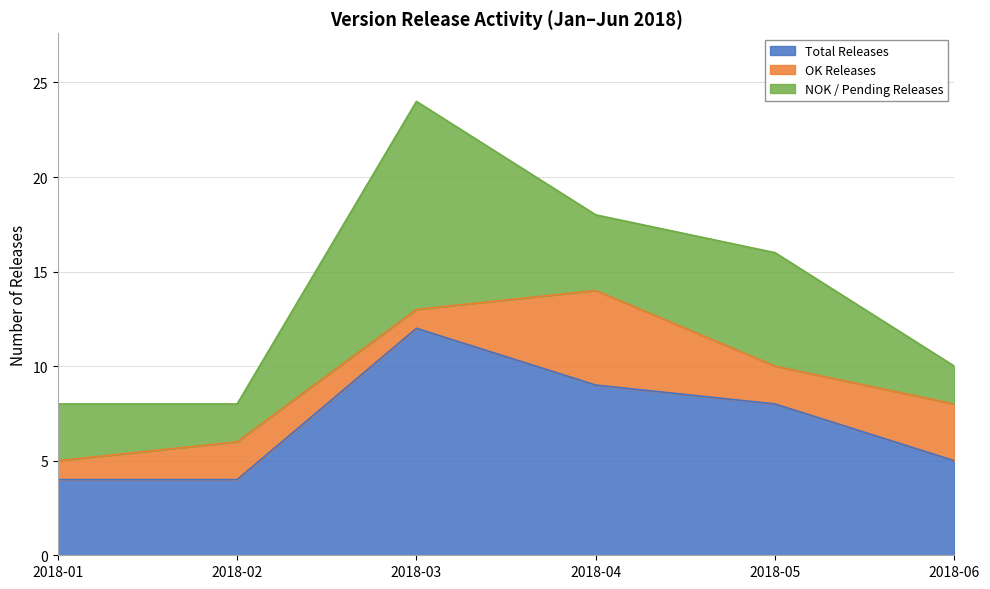

What are all the series names shown in the legend?

Total Releases, OK Releases, NOK / Pending Releases